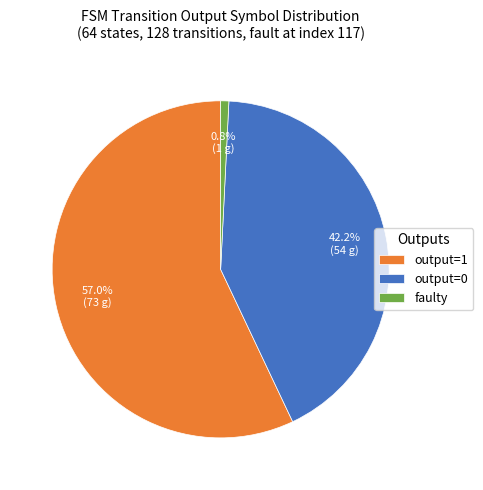

Does any single category account for the majority?

Yes